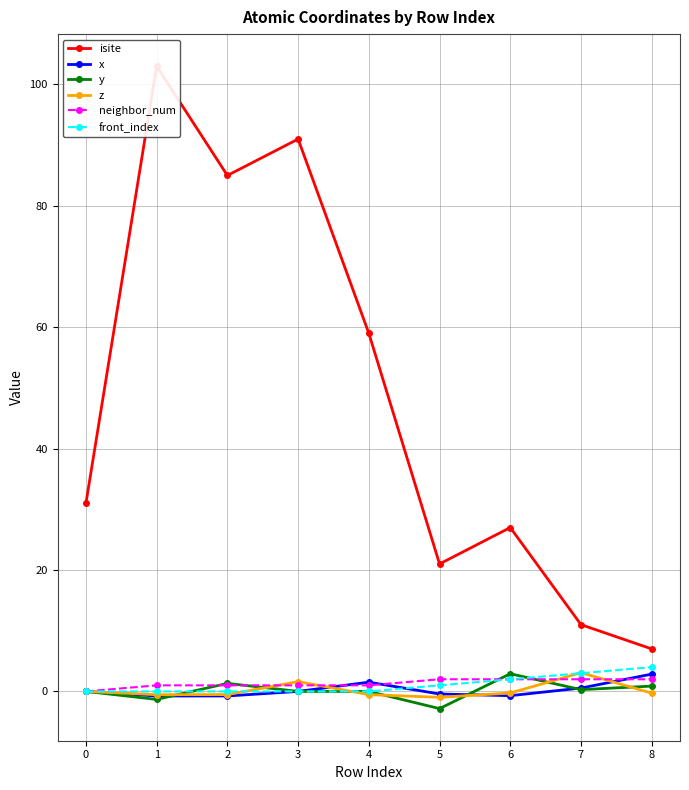

Which series has the largest total across all categories?

isite